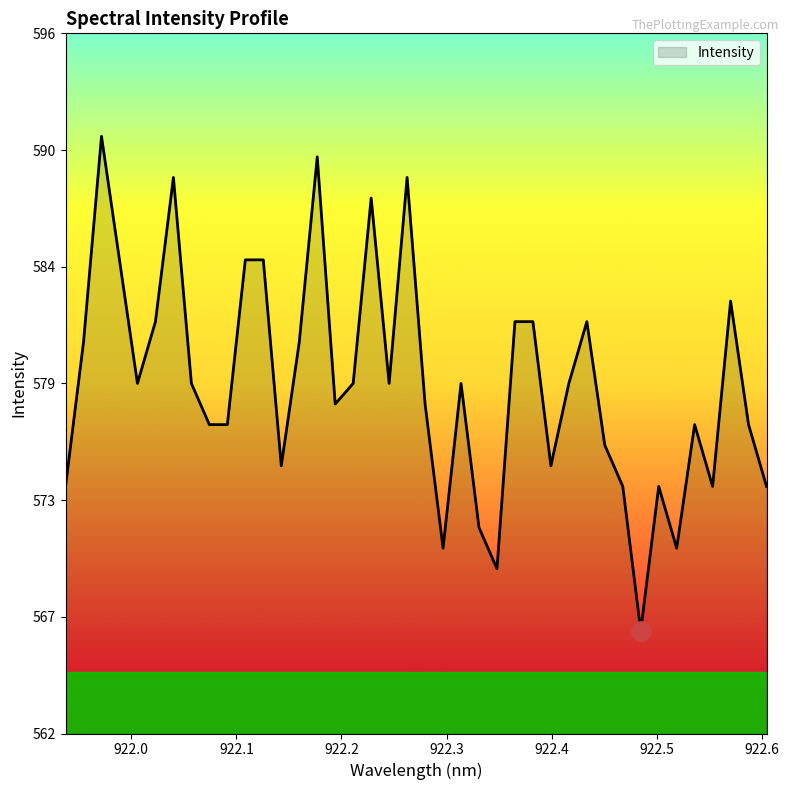

What is the average value?

579